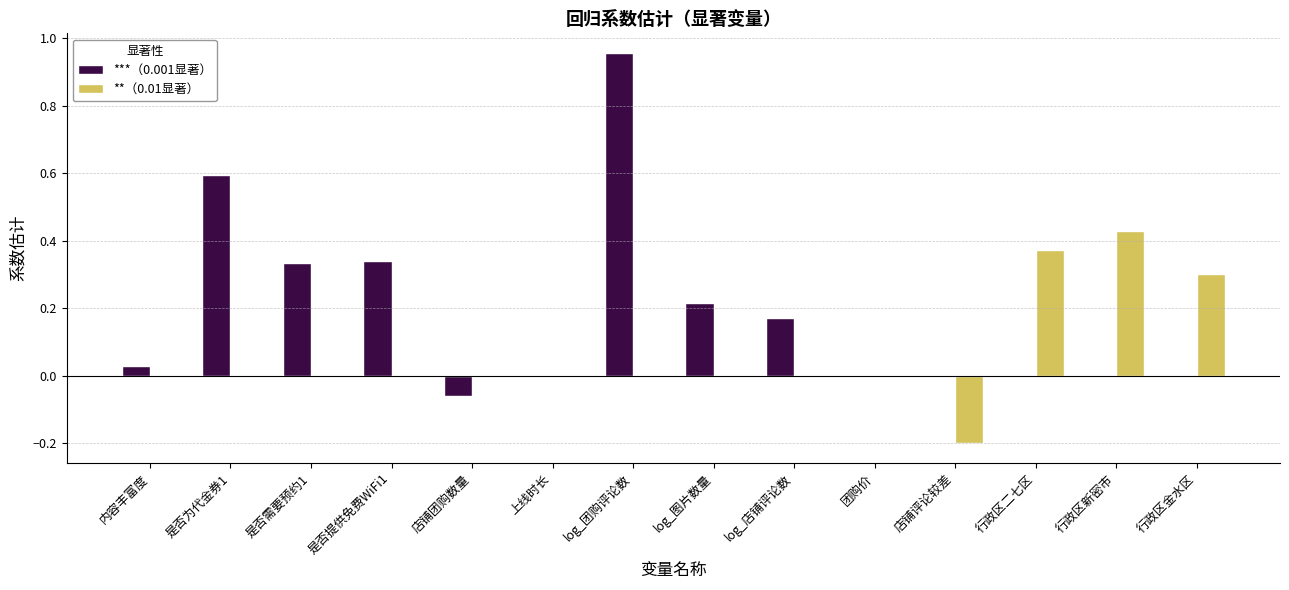

What is the sum of all **（0.01显著） values?

0.9